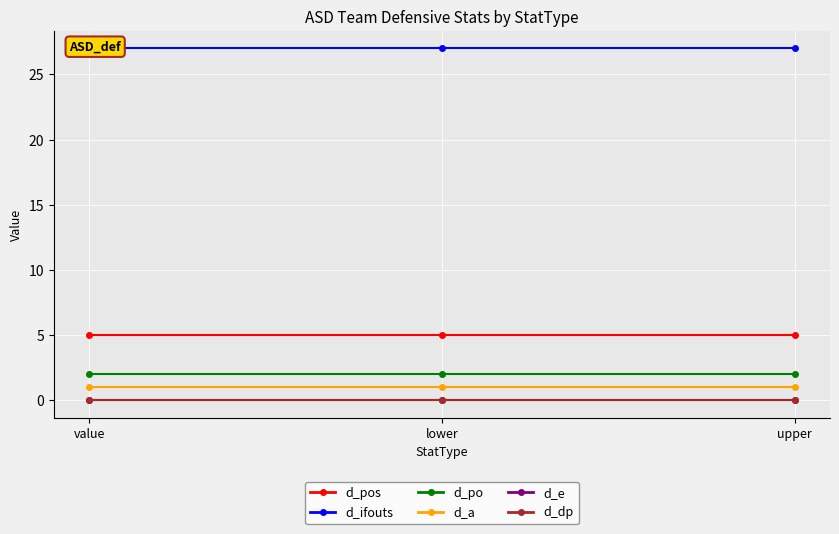

The value of d_po at upper is 3. True or false?

False